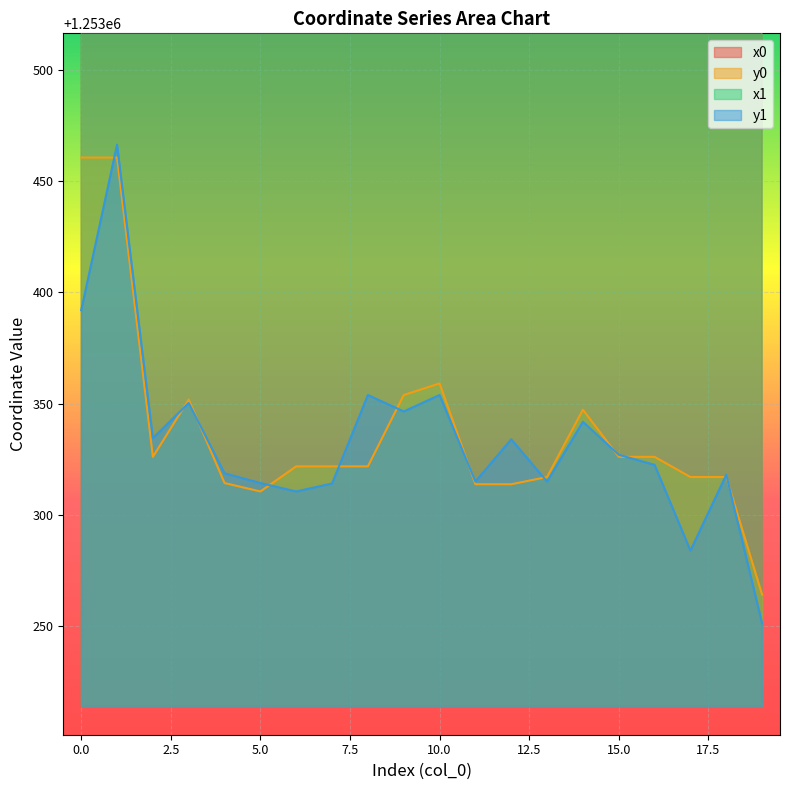

What is the total value across all series at 2?

8009655.9